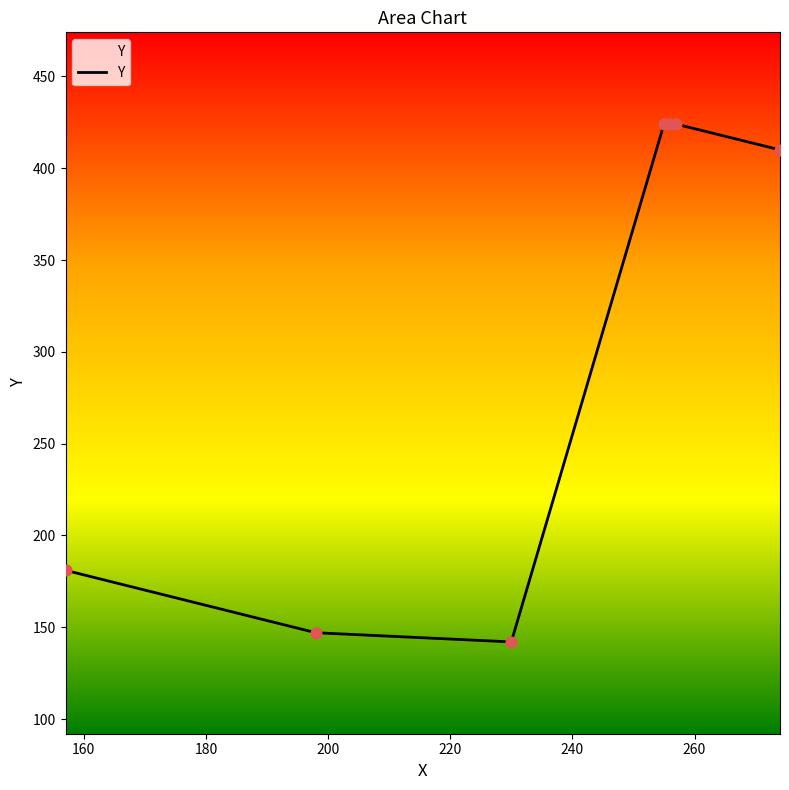

What is the minimum value shown in the chart?

142